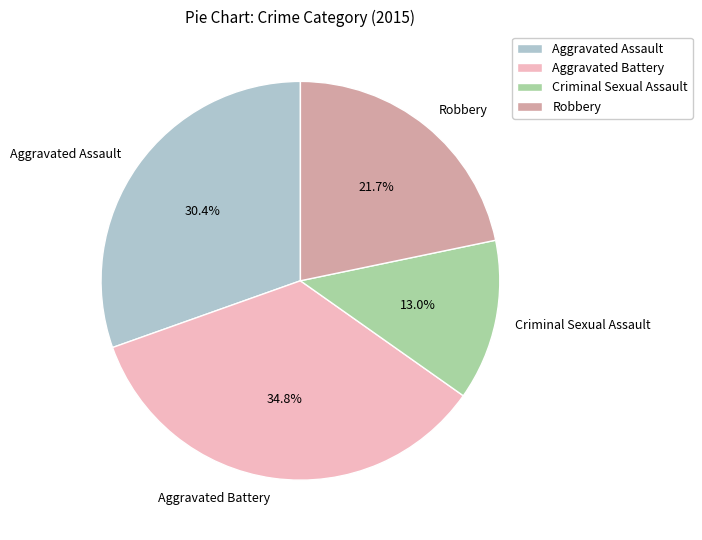

Which category has the biggest portion of the pie?

Aggravated Battery